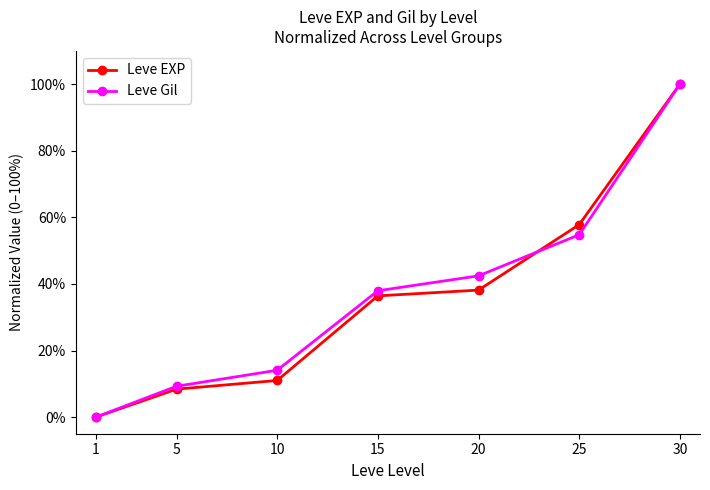

What is the total value across all series at 10?

25.1